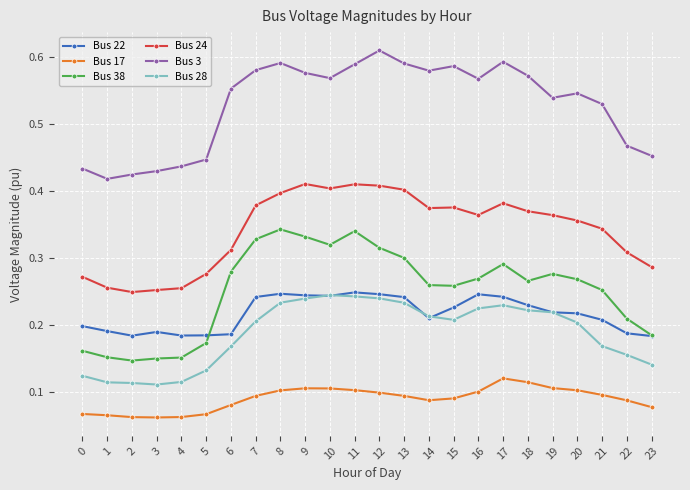

Which label corresponds to the largest value in the chart?

12